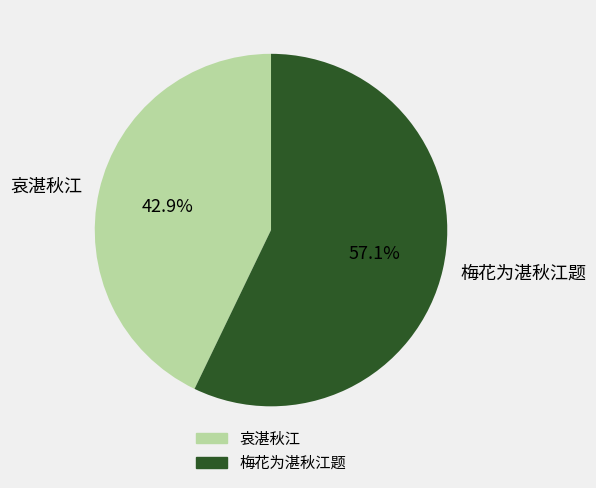

Approximately how many times larger is the value at 梅花为湛秋江题 compared to 哀湛秋江?

1.3